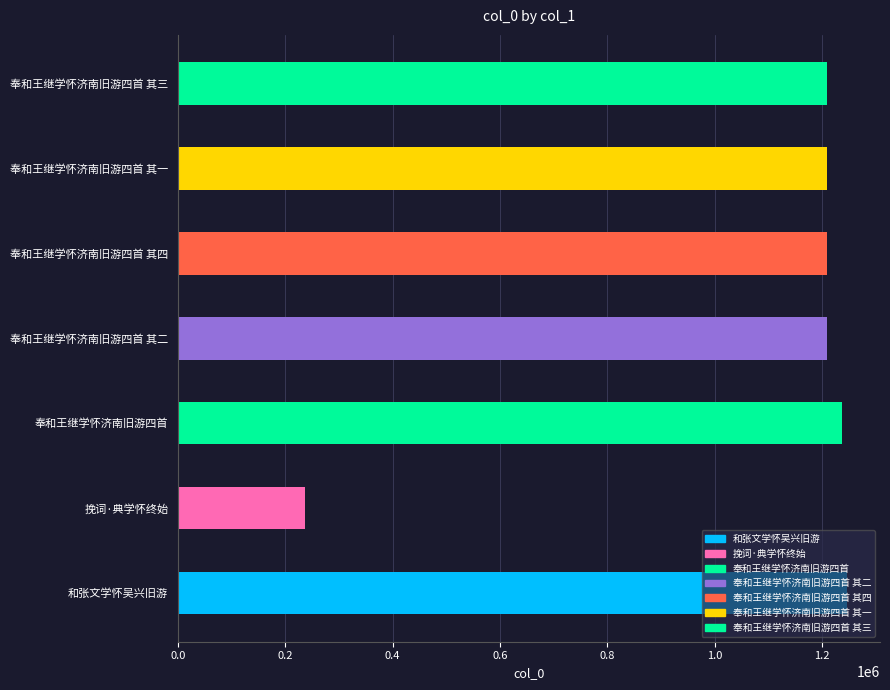

What is the change in value from 挽词·典学怀终始 to 奉和王继学怀济南旧游四首 其三?

+970687